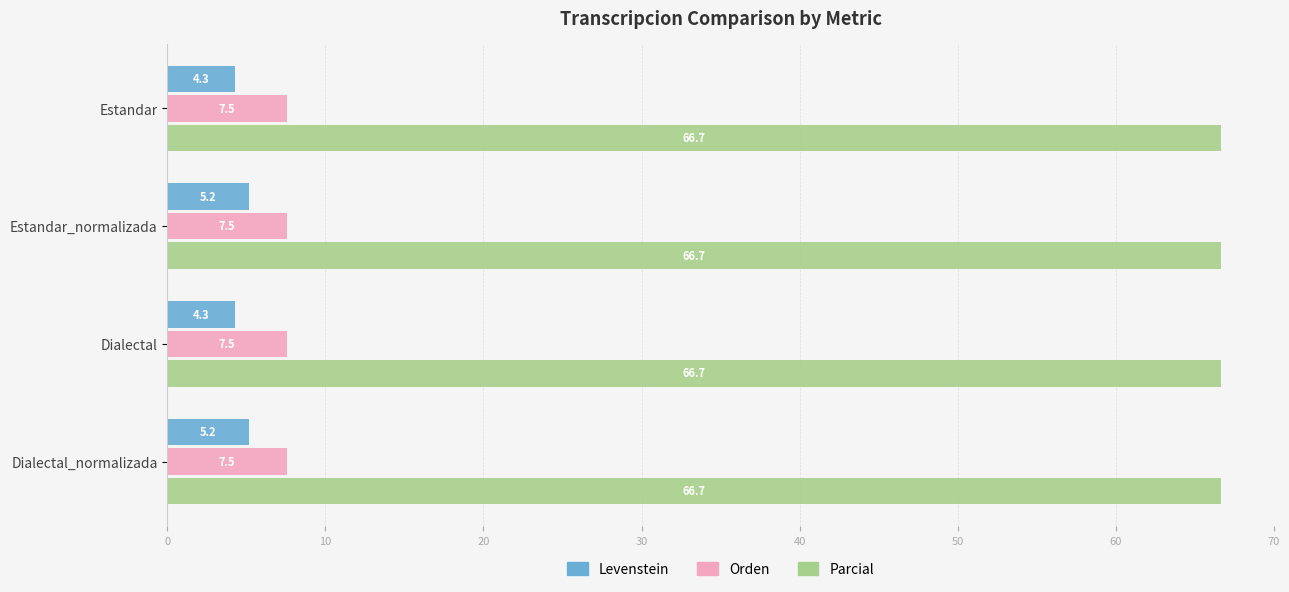

What value does the Parcial series have at Dialectal?

66.7